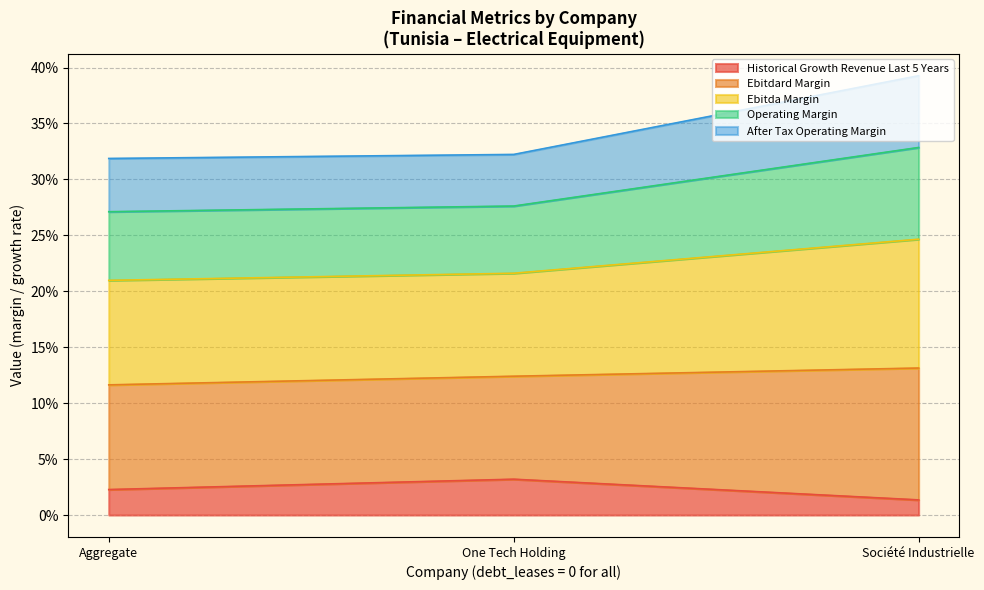

Is it true that ebitda_margin equals 0.5 at 0?

False